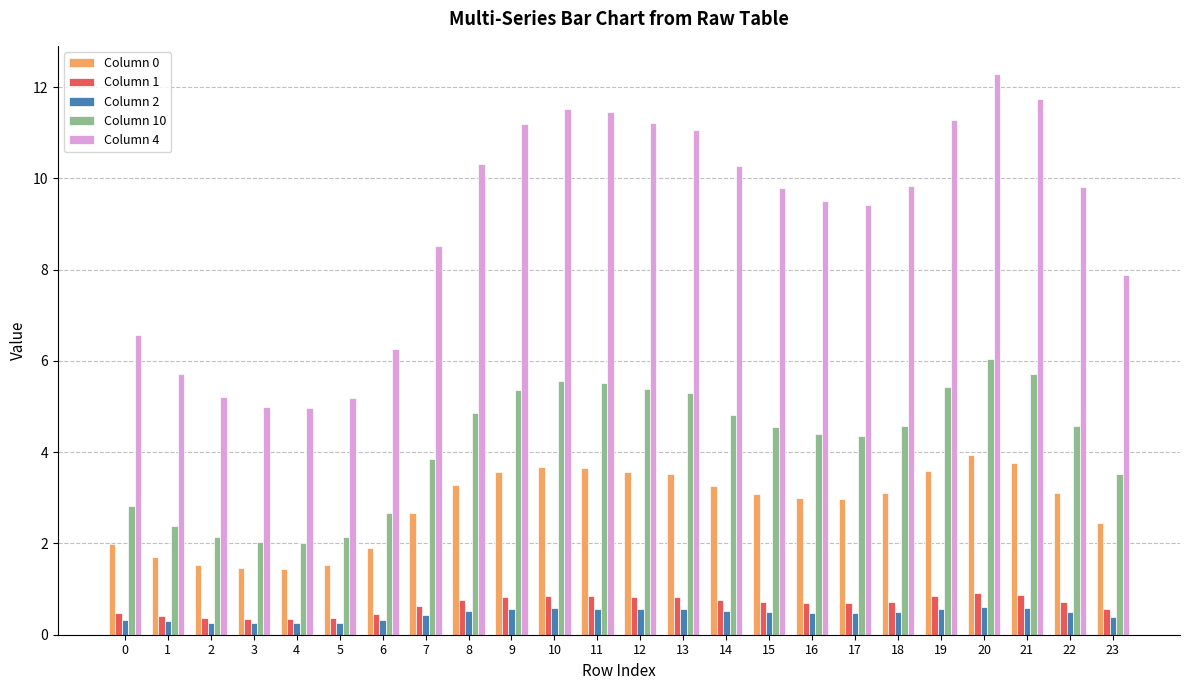

Is the value of Column 0 at 19 greater than the value of Column 10 at 19?

No